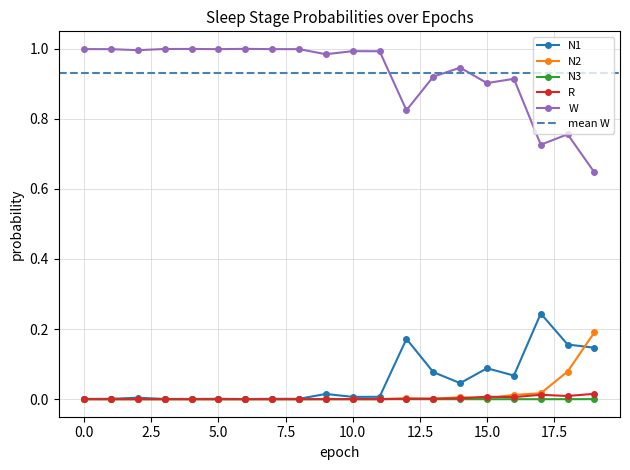

What is the difference between the highest and lowest values at 18?

0.8